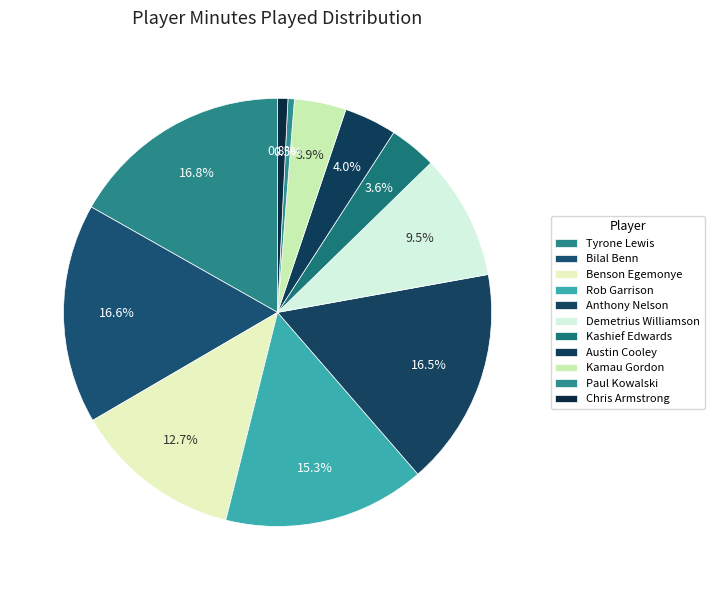

Does Chris Armstrong represent more than half of the total?

No